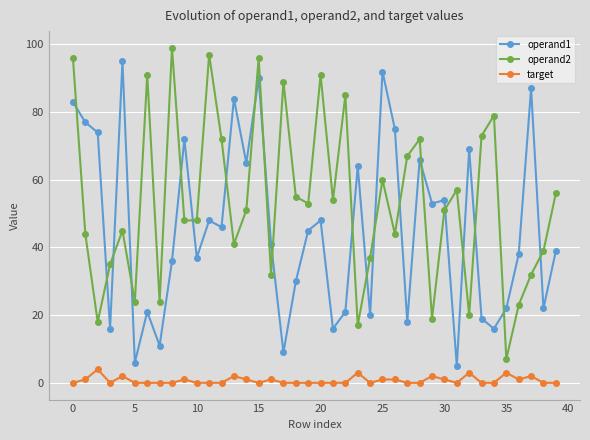

Which series has the largest total across all categories?

operand2